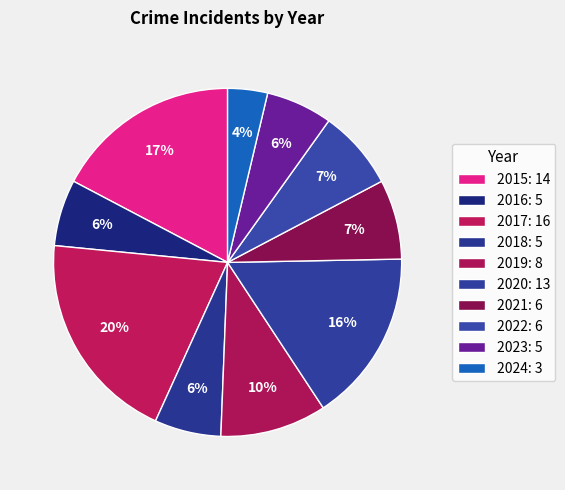

How many slices are in this pie chart?

10